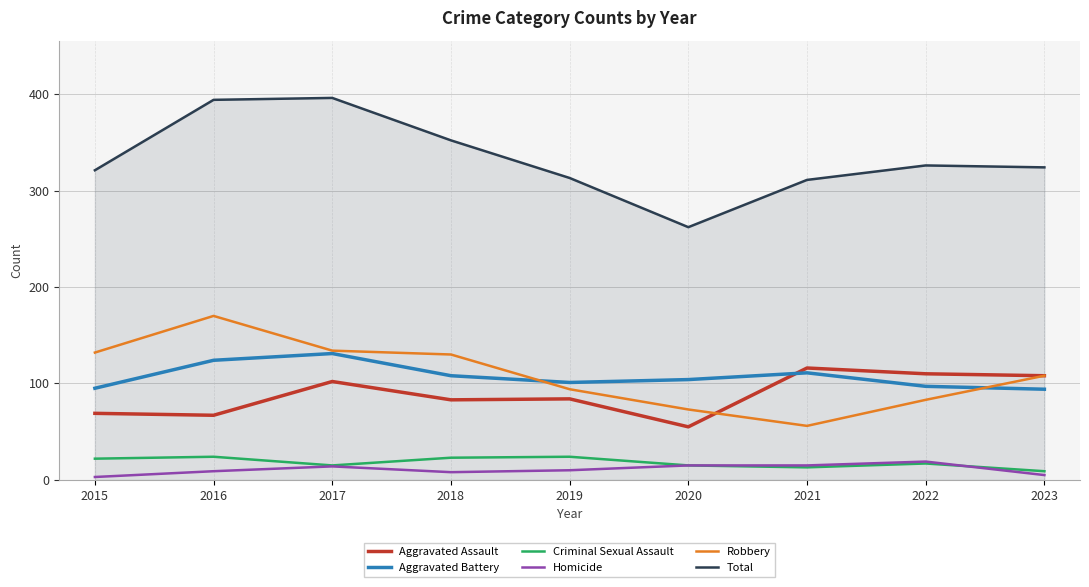

Is it true that Robbery equals 141 at 2022?

False